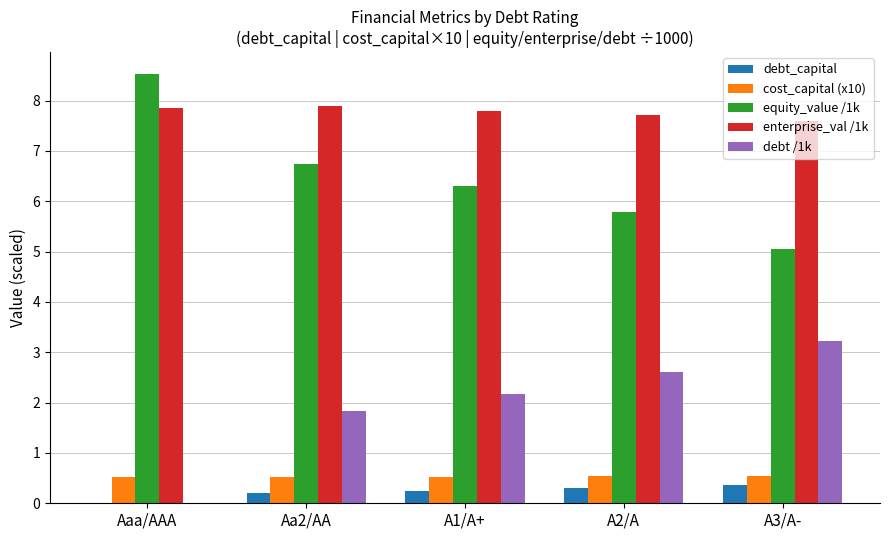

The value of debt /1k at Aa2/AA is 3.3. True or false?

False